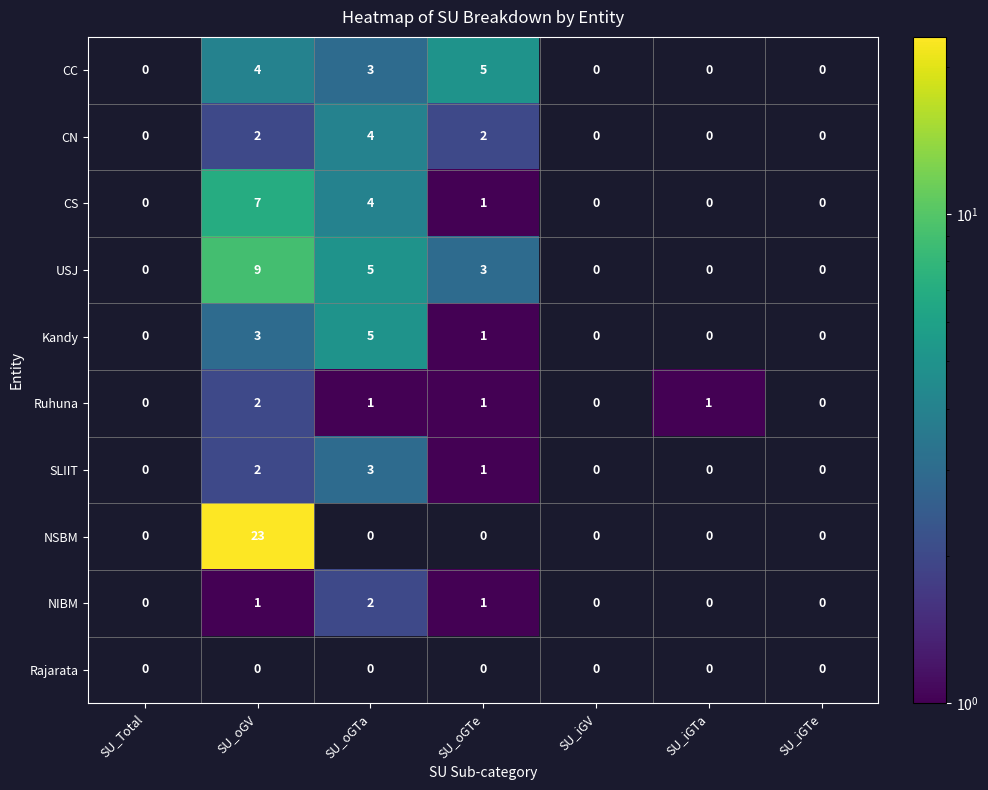

The value of CC at SU_oGTe is 5. True or false?

True